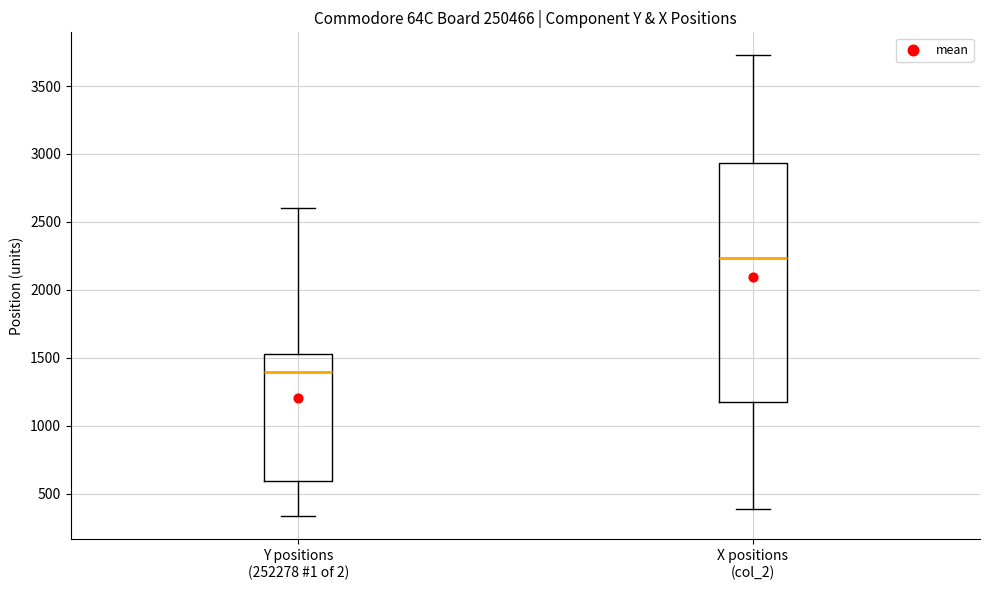

Reading left to right, read every box against the y-axis: the position of its median line, the range the box covers, and the ends of its whiskers. The values are not printed on the chart, so give them approximately, as read against the axis.

Y positions (252278 #1 of 2): median 1400, box 600 to 1550, whiskers 350 to 2600
X positions (col_2): median 2250, box 1150 to 2950, whiskers 400 to 3750